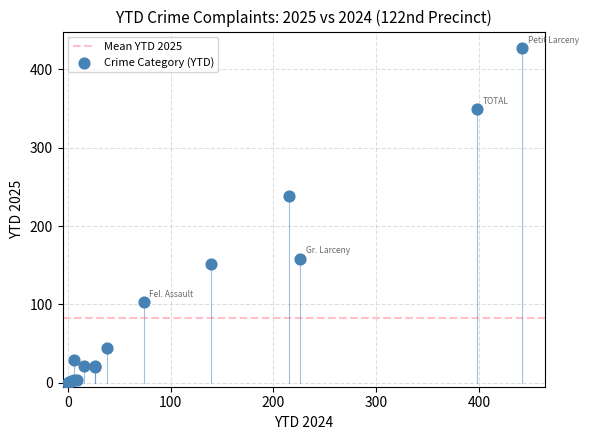

What Y value in the scatter plot is closest to 213?

238